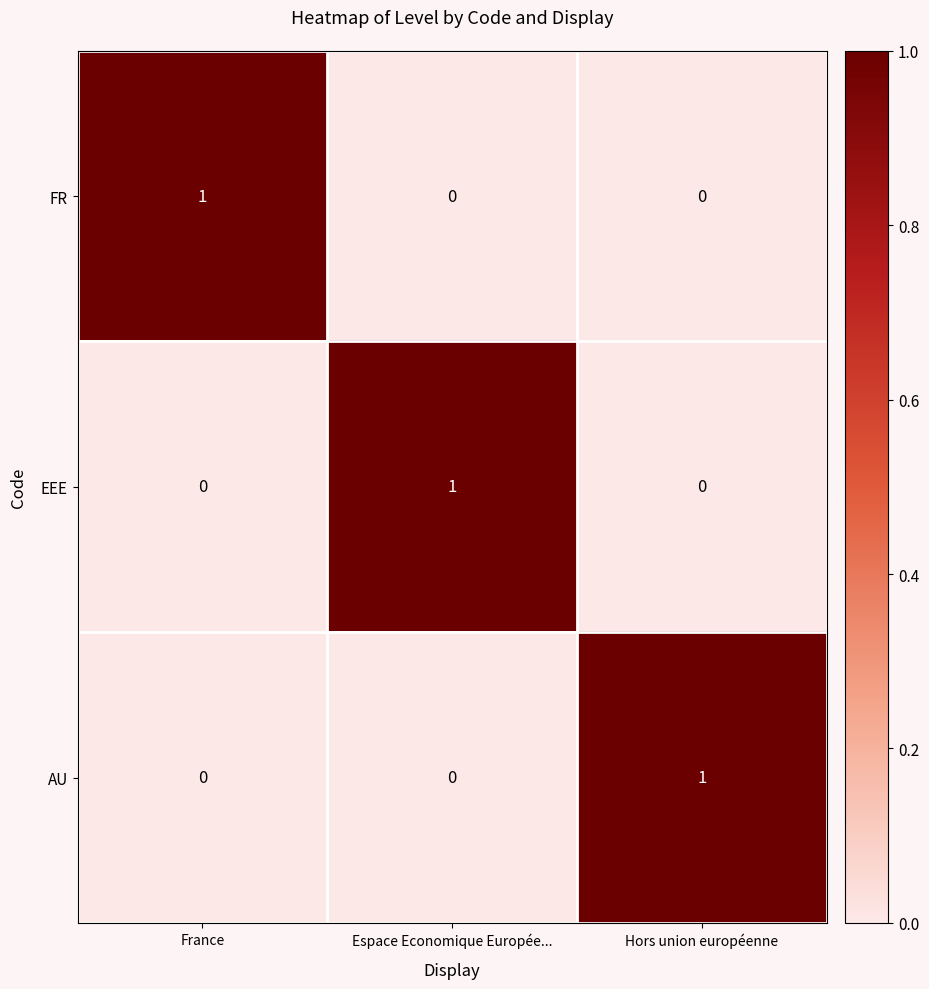

Is the value of FR at France greater than the value of AU at Espace Economique Europée...?

Yes